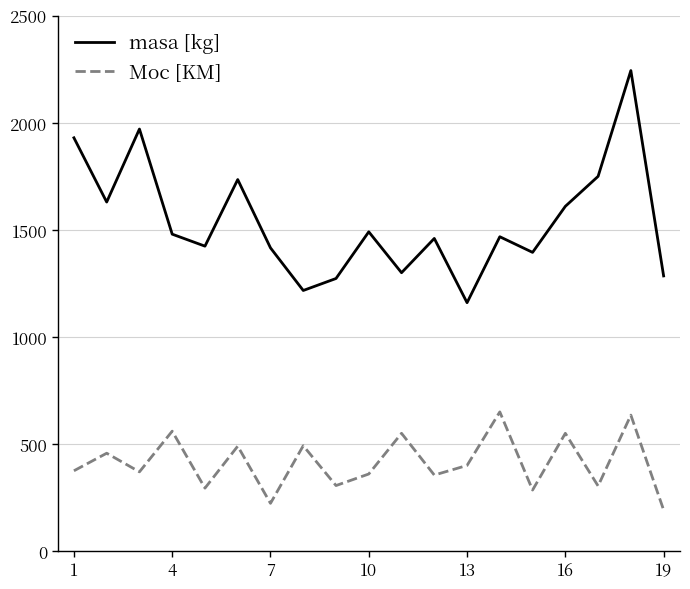

What is the smallest value displayed?

192